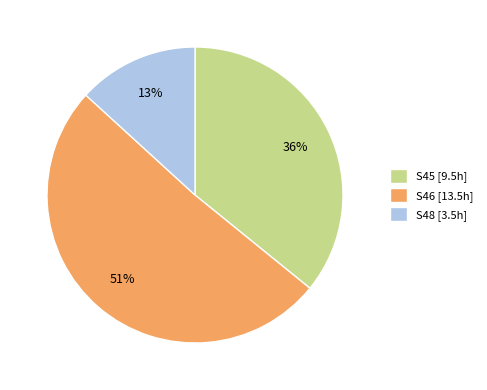

To the nearest percent, what is the average slice percentage?

33%